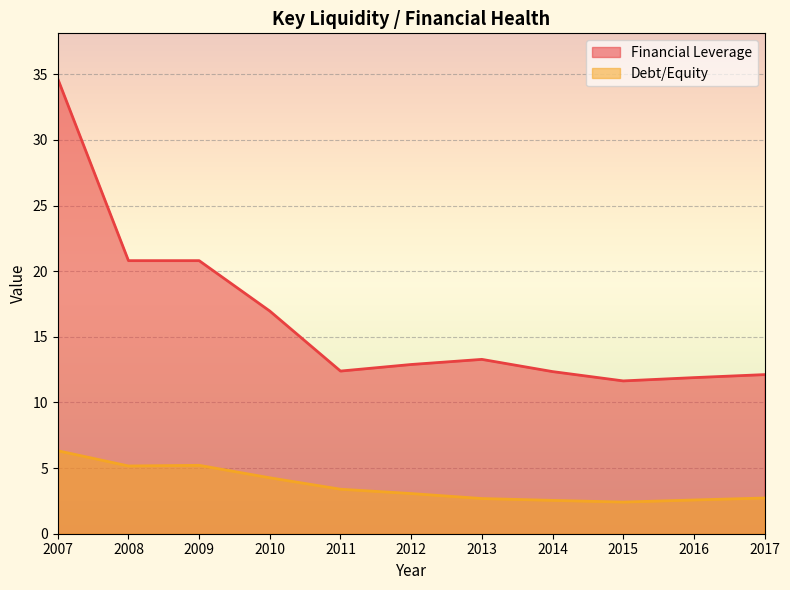

Is it true that Debt/Equity equals 2.4 at 2015?

True